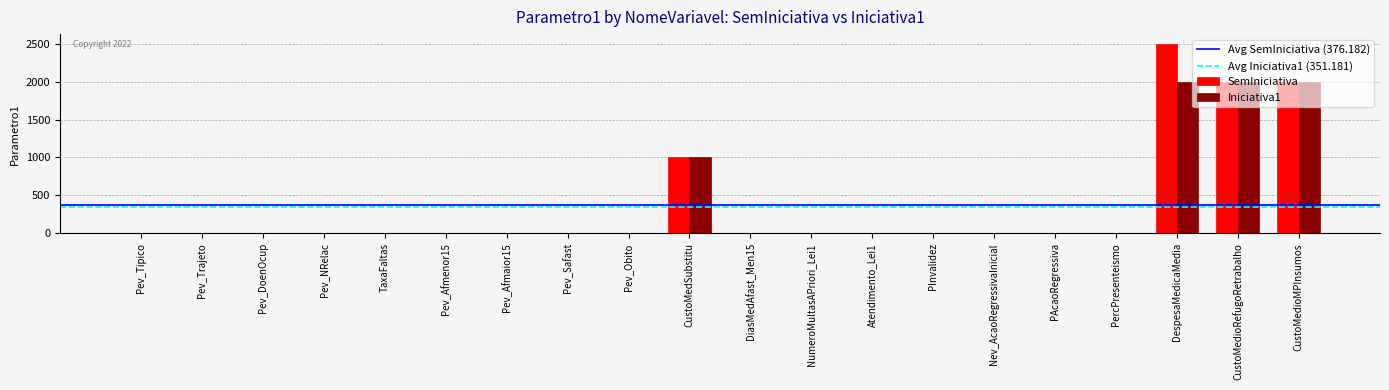

Which series changed the most between DespesaMedicaMedia and CustoMedioMPInsumos?

SemIniciativa